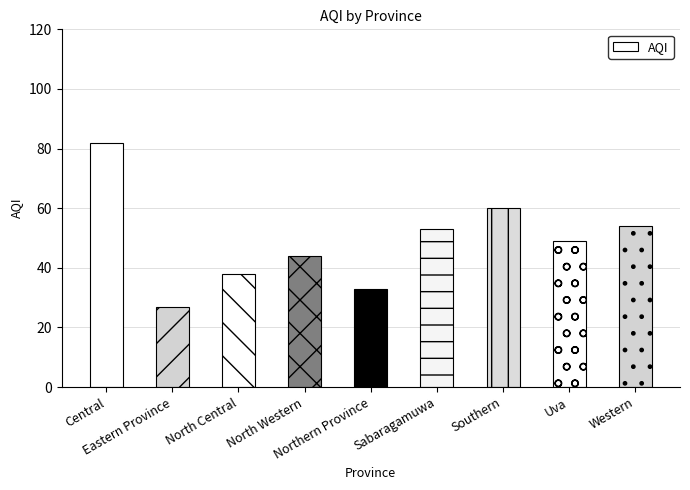

What is the label of the 1st bar from the left?

Central